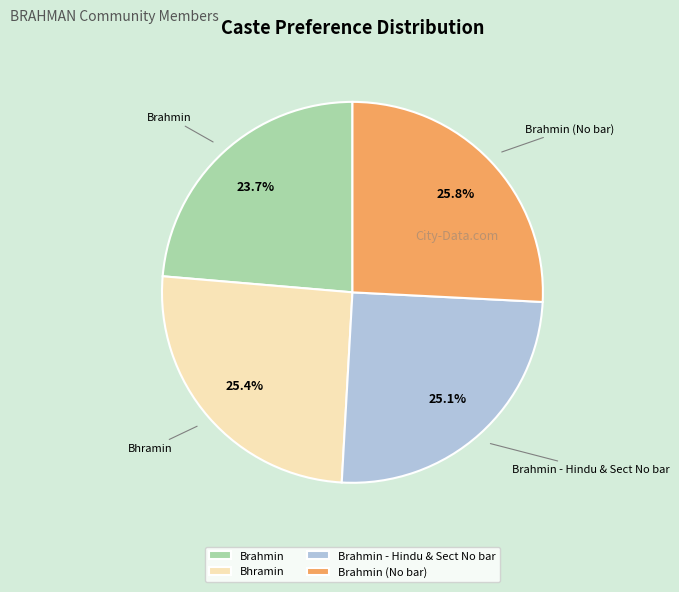

How many segments does this pie chart have?

4